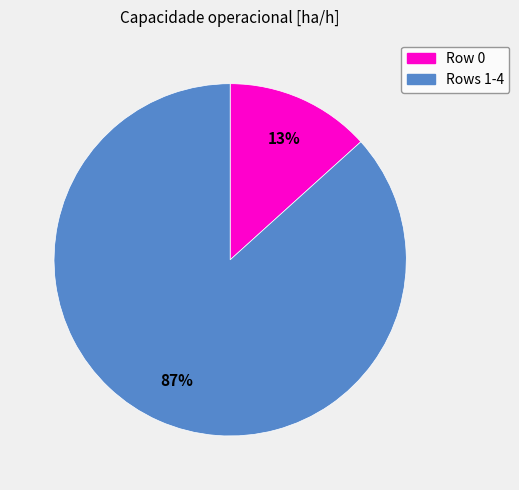

To the nearest percent, what portion does Rows 1-4 represent?

87%